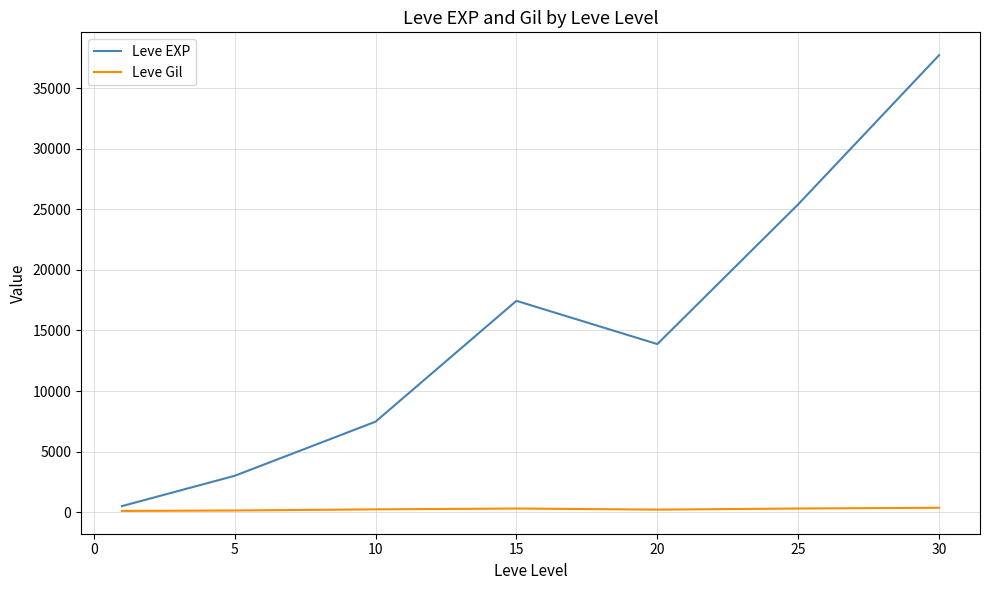

What is the average value of the Leve EXP series?

15062.9